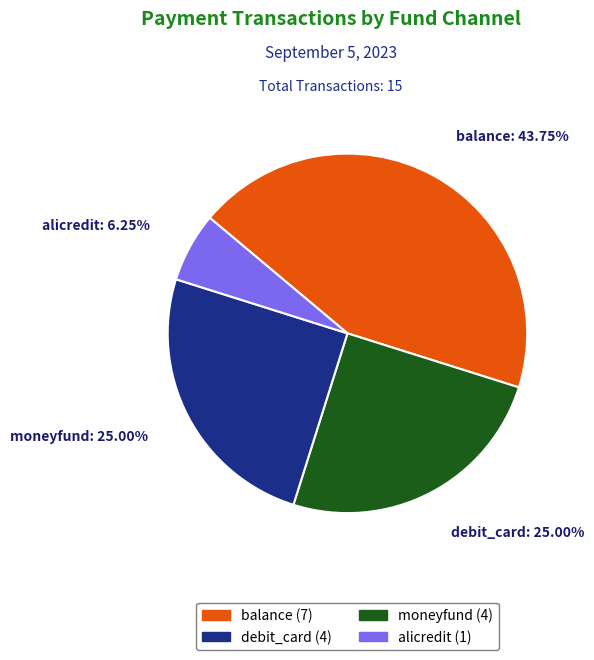

How many segments does this pie chart have?

4